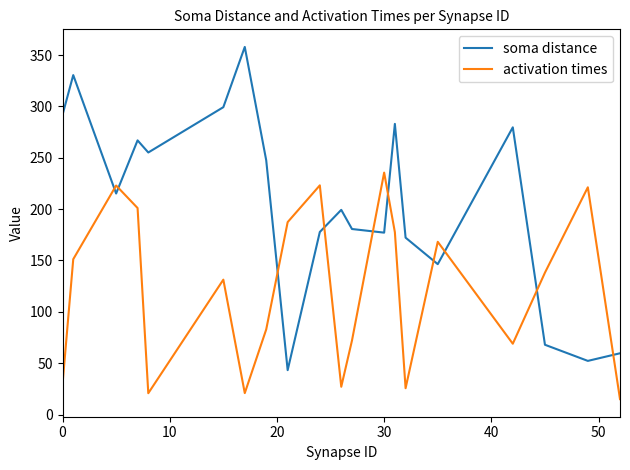

After their last crossing, which series has the higher values: soma distance or activation times?

soma distance